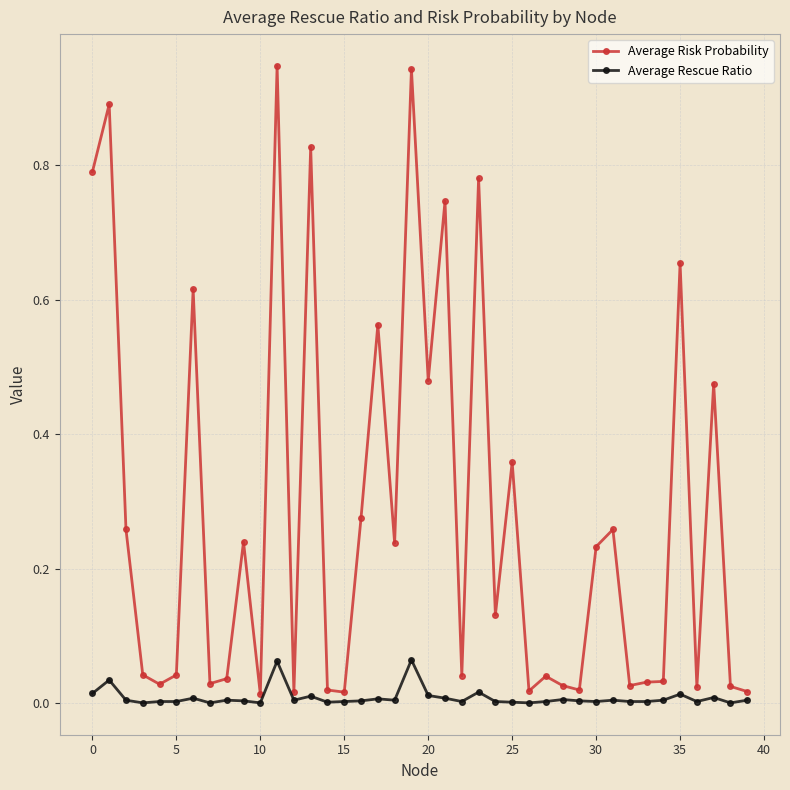

True or false: Average Rescue Ratio has more than 0 interior local peaks.

True